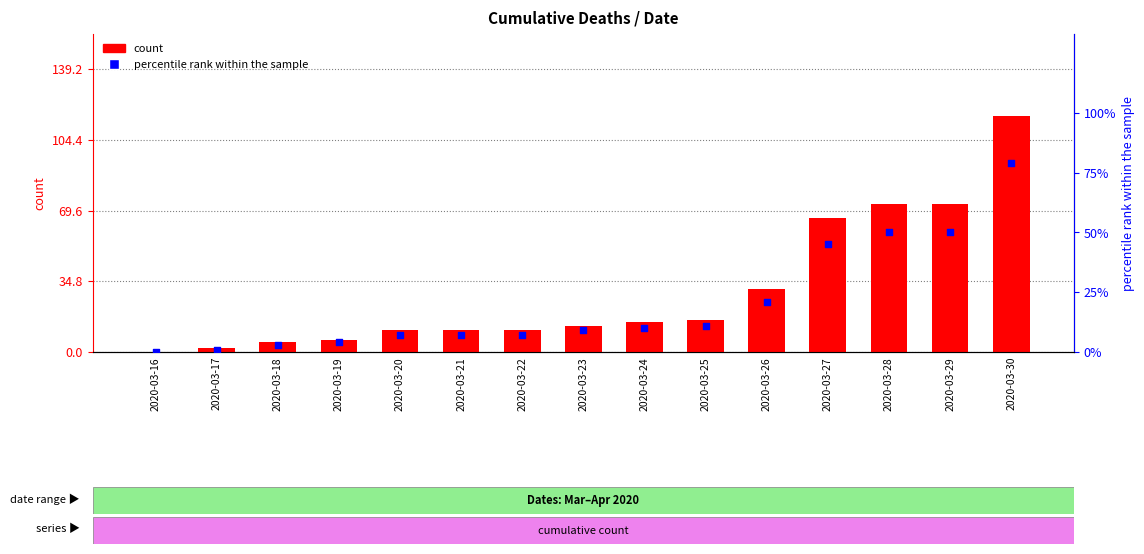

What is the total value across all series at 2020-03-28?

123